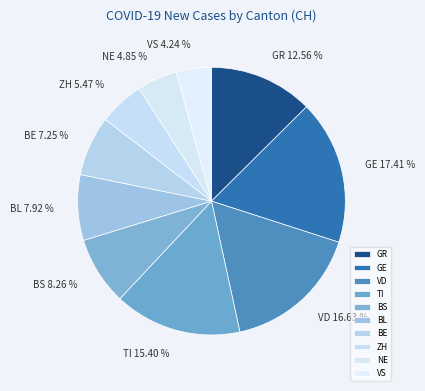

Between VD and NE, which is larger?

VD